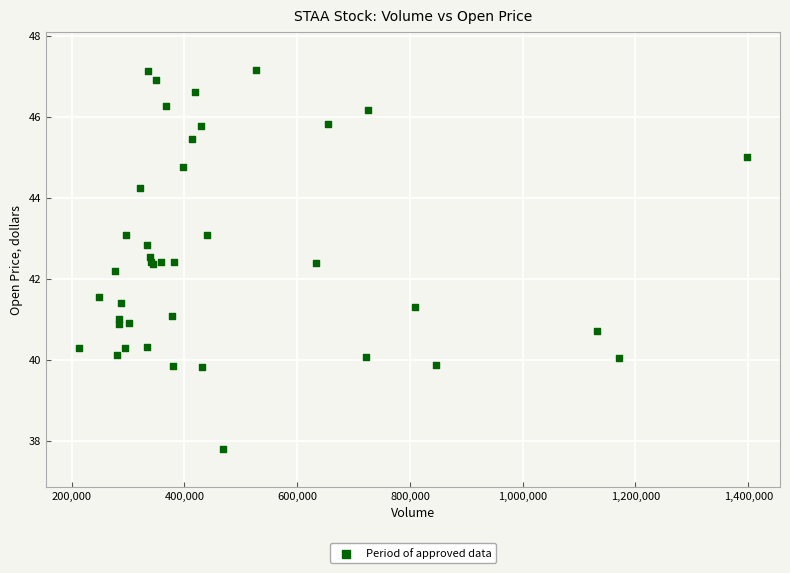

What Y value in the scatter plot is closest to 42?

42.2